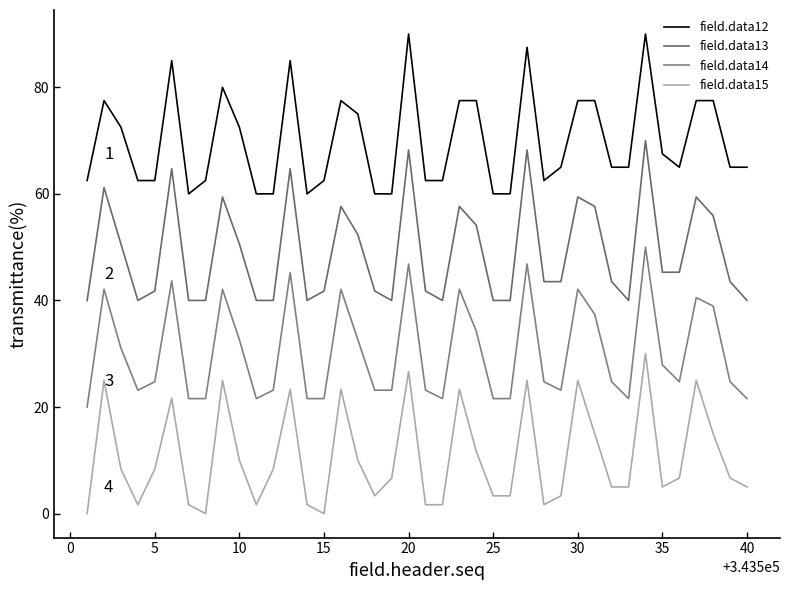

List the series in order of their peak value, lowest first.

field.data15, field.data14, field.data13, field.data12